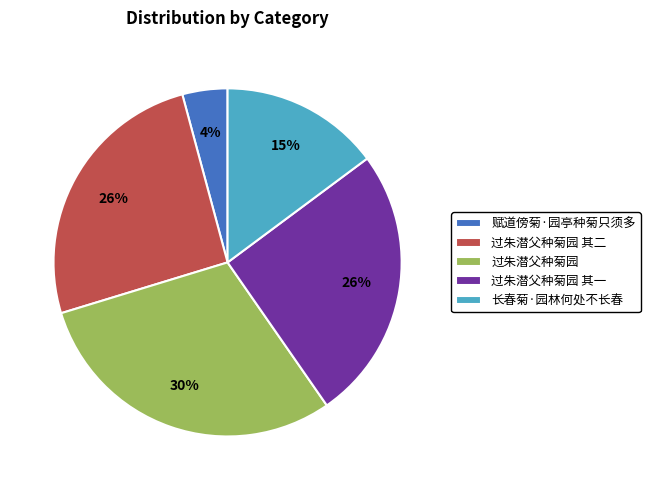

Count the number of slices in the pie.

5